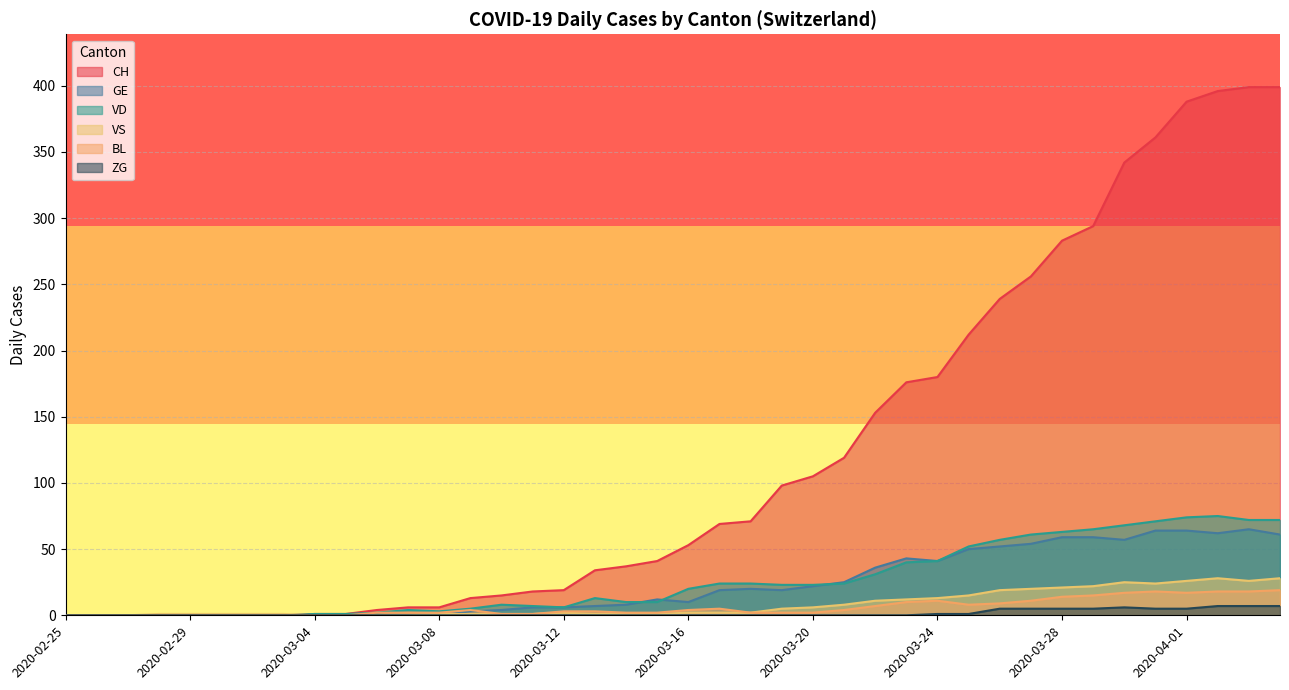

Which category has the highest value across all series?

2020-04-03